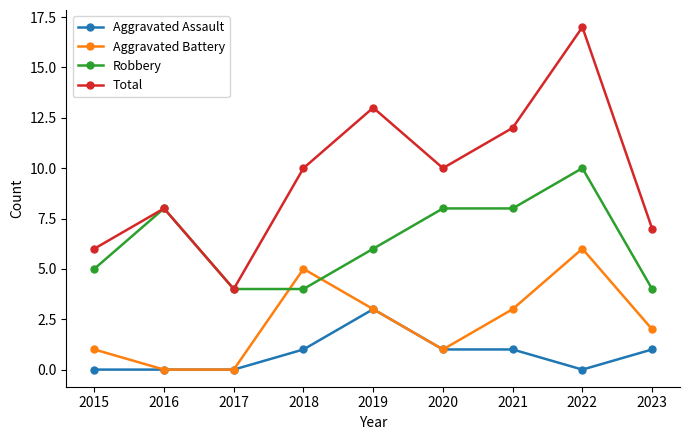

Reading left to right, extract all data points from this chart.

Aggravated Assault: 2015=0	2016=0	2017=0	2018=1	2019=3	2020=1	2021=1	2022=0	2023=1
Aggravated Battery: 2015=1	2016=0	2017=0	2018=5	2019=3	2020=1	2021=3	2022=6	2023=2
Robbery: 2015=5	2016=8	2017=4	2018=4	2019=6	2020=8	2021=8	2022=10	2023=4
Total: 2015=6	2016=8	2017=4	2018=10	2019=13	2020=10	2021=12	2022=17	2023=7